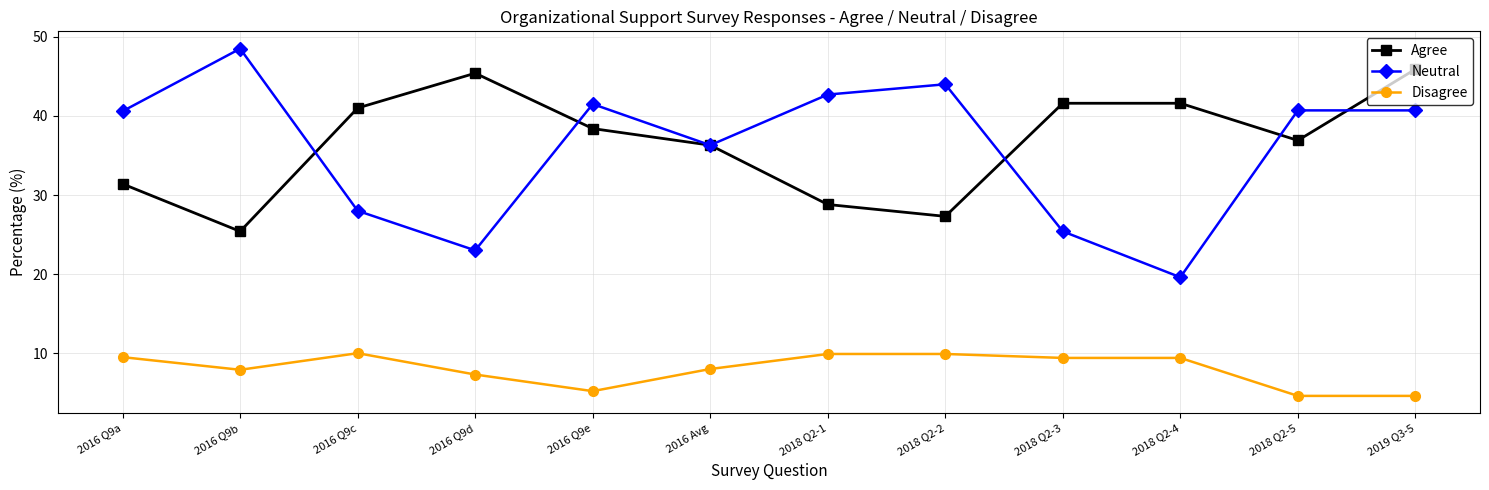

True or false: Neutral and Disagree intersect in this chart.

False